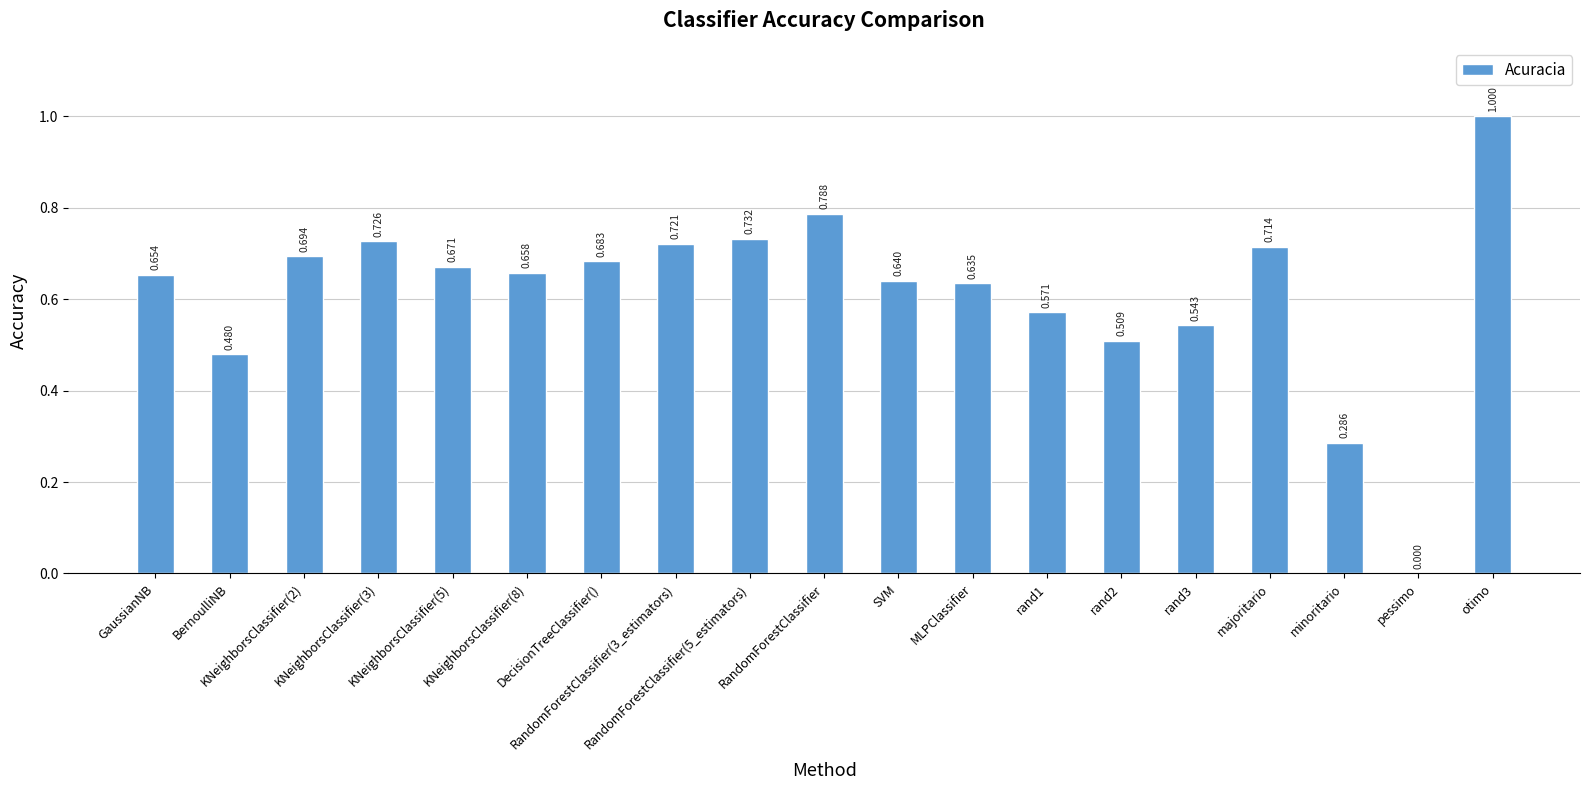

What is the greatest value displayed?

1.0